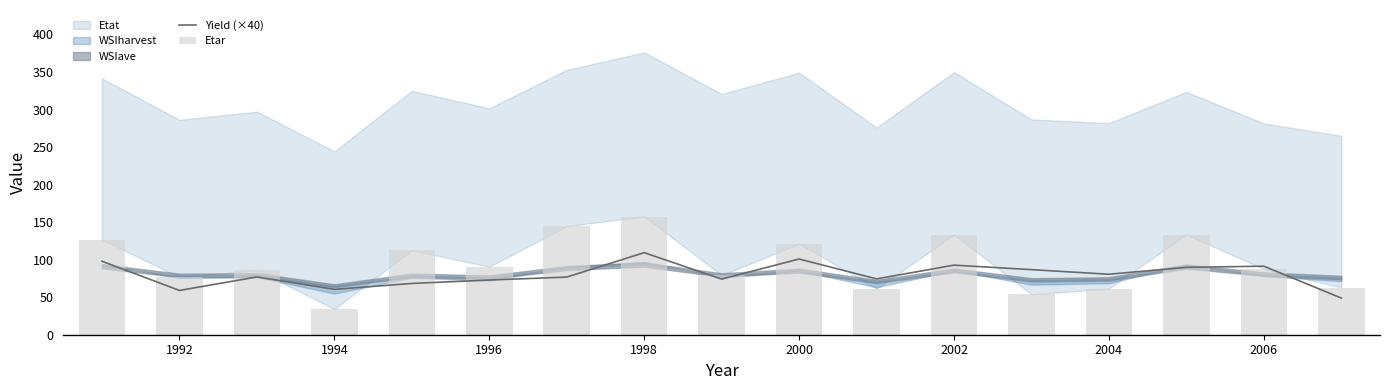

Are the bars horizontal?

No